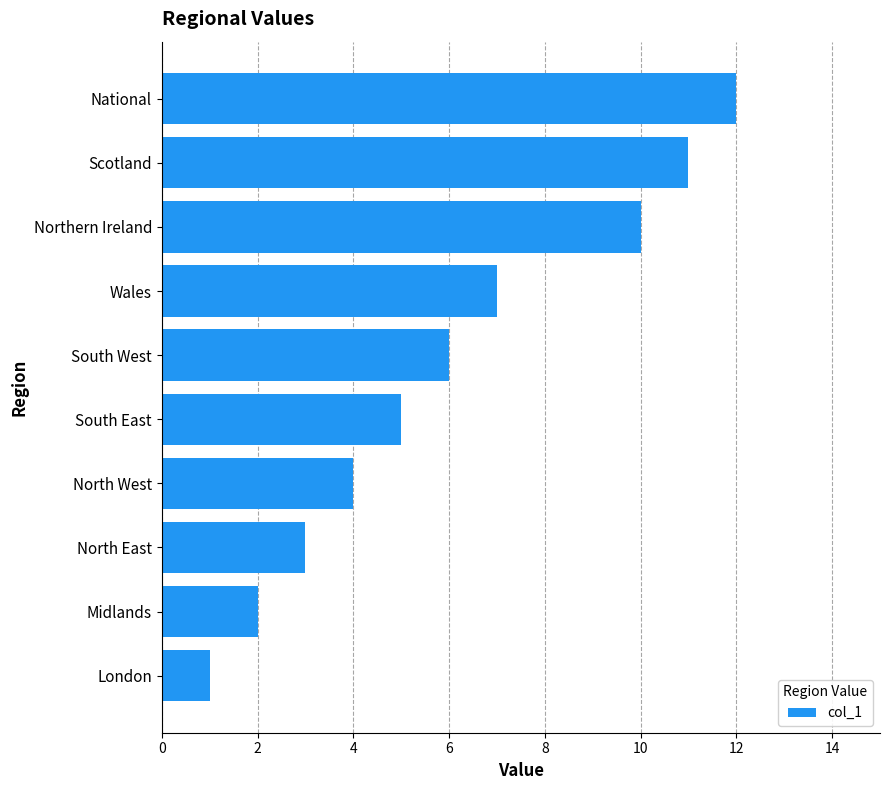

Count the number of categories in the chart.

10